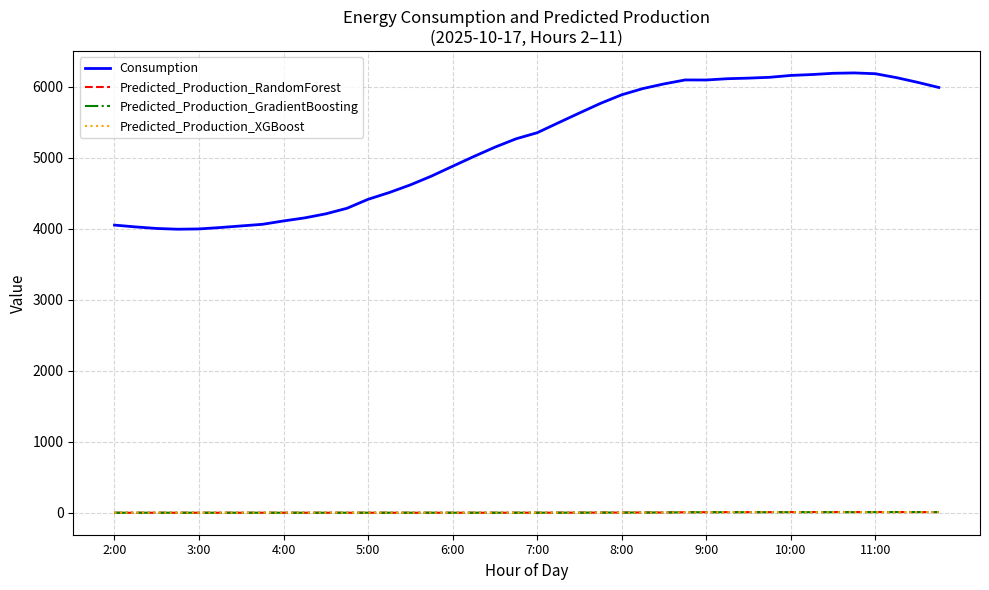

Which series has the largest total across all categories?

Consumption